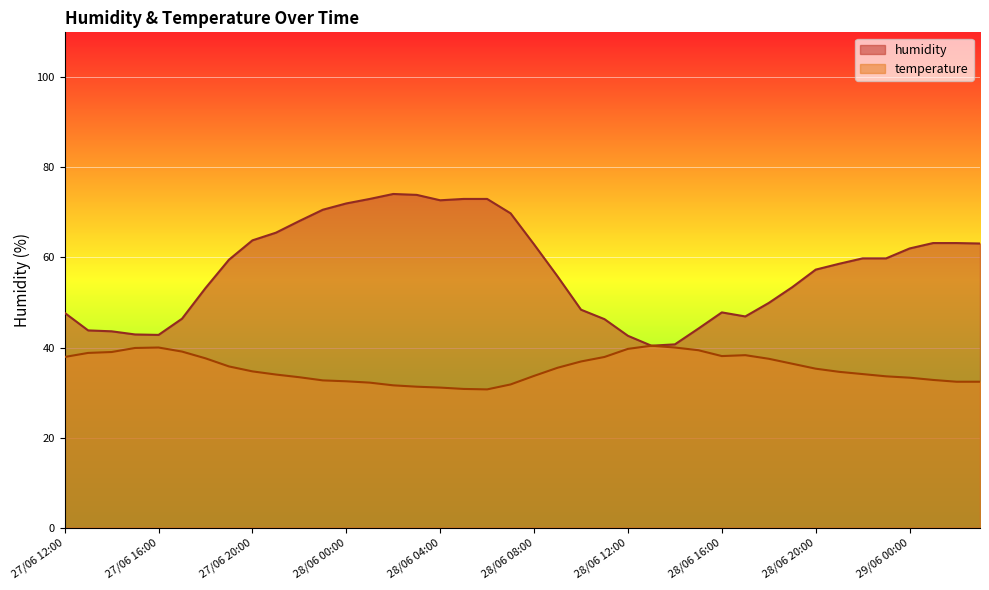

At which category is the sum across all series the highest?

28/06 02:00